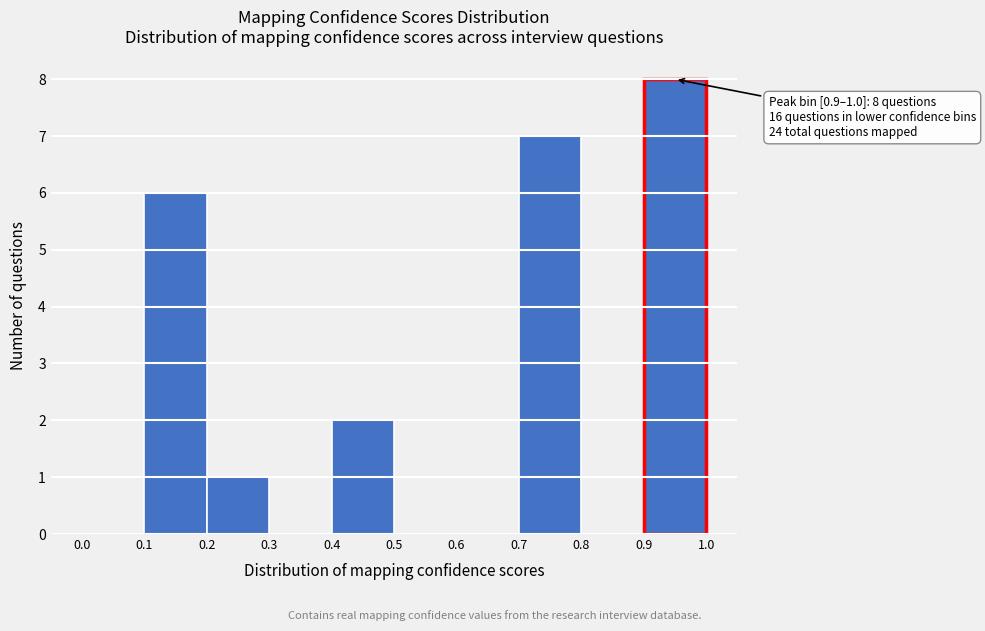

Over which range of the x-axis is the bar tallest?

0.9 to 1.0